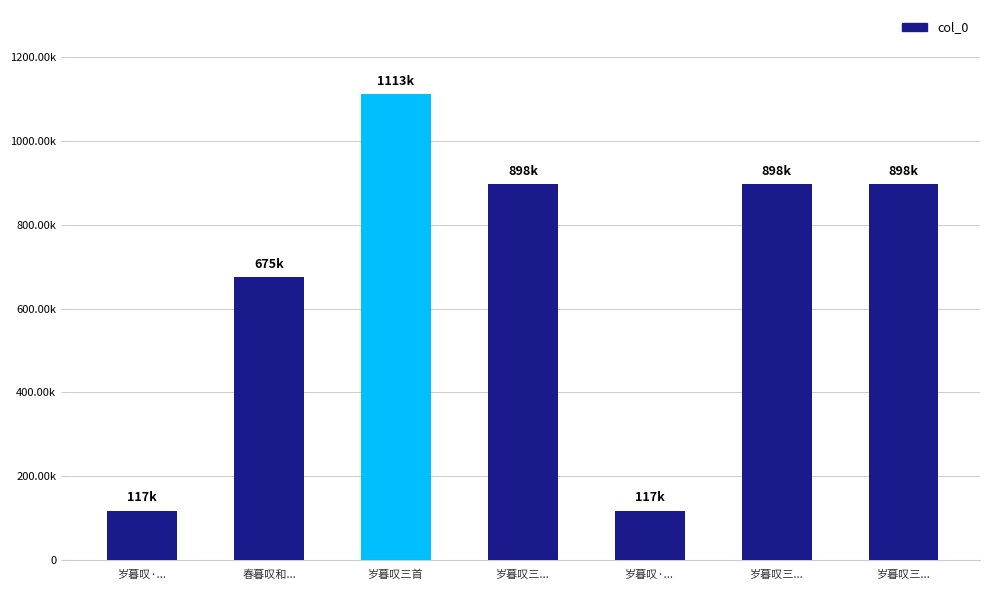

What is the value of the 7th bar from the left?

897651